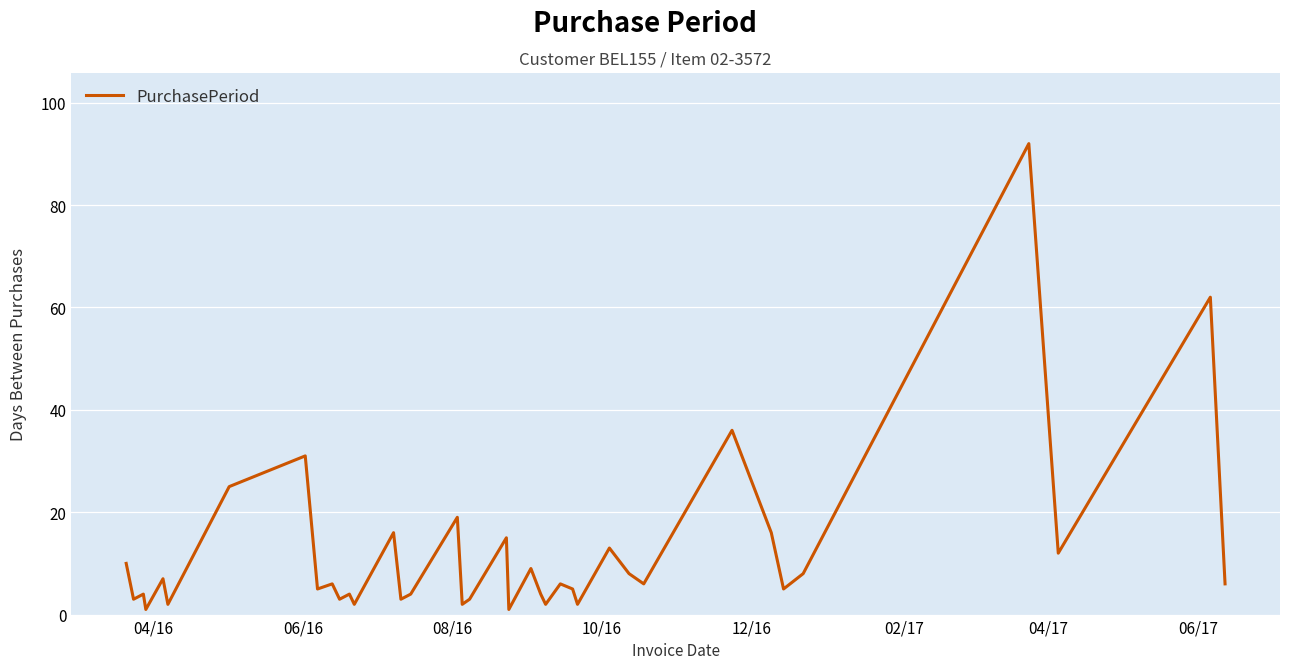

What is the difference between the maximum and minimum values?

91